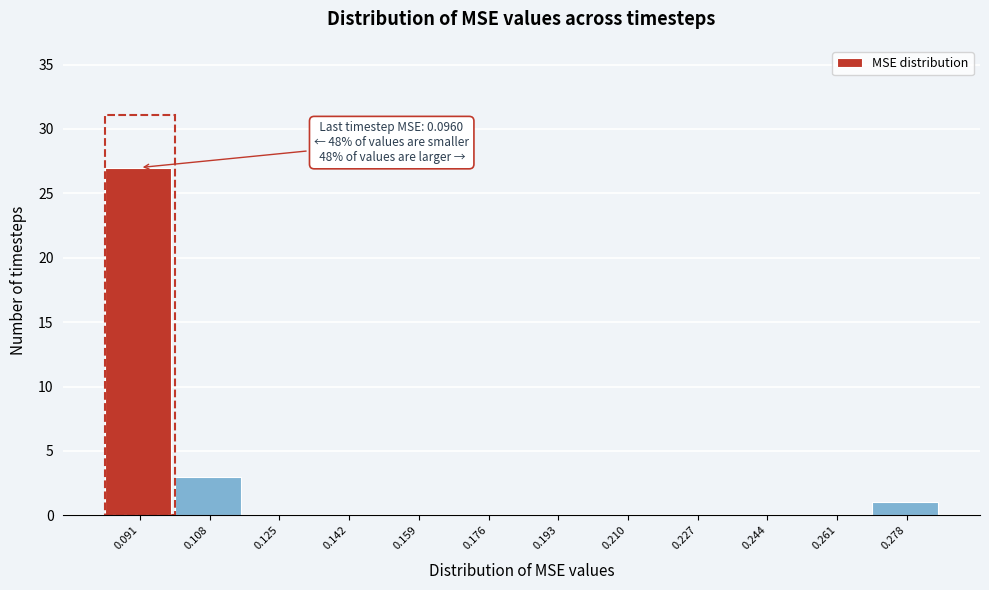

Reading left to right, list all the values displayed in this chart.

0.091=27	0.108=3	0.125=0	0.142=0	0.159=0	0.176=0	0.193=0	0.210=0	0.227=0	0.244=0	0.261=0	0.278=1